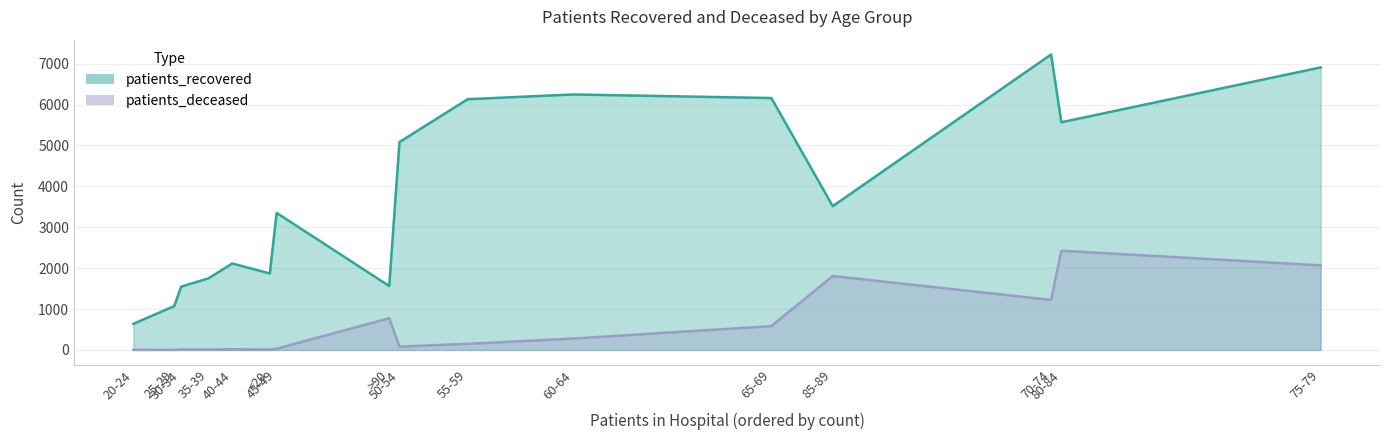

Where is patients_recovered nearest to the value 3931?

85-89